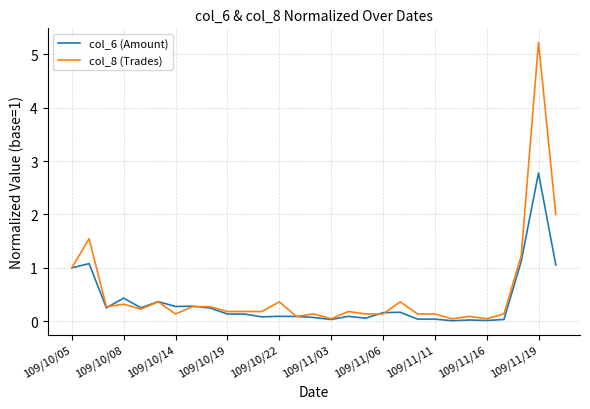

List the series in order of their overall mean, highest first.

col_8 (Trades), col_6 (Amount)